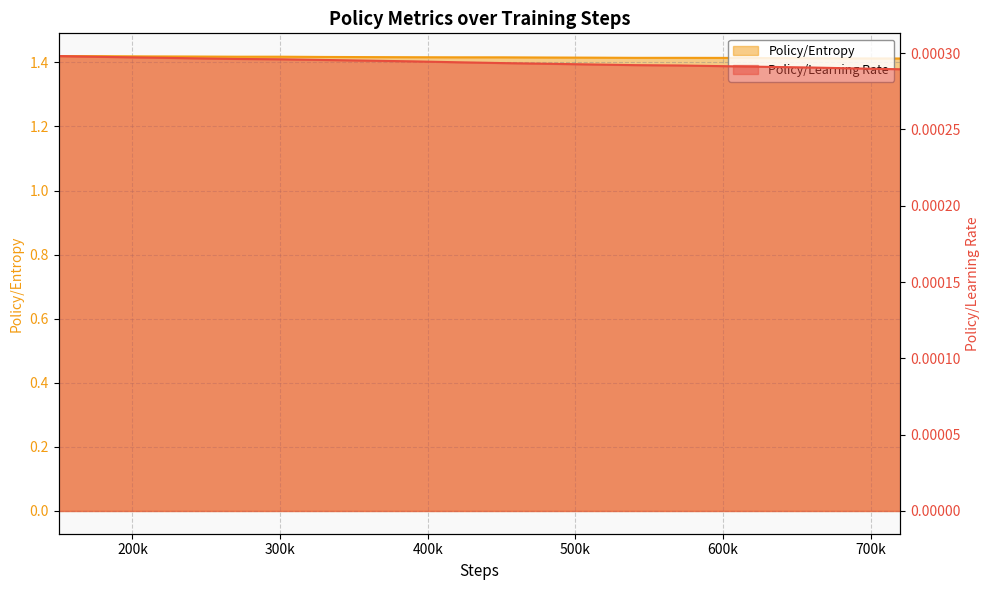

Is the value of Policy/Learning Rate at 600000 greater than the value of Policy/Entropy at 150000?

No